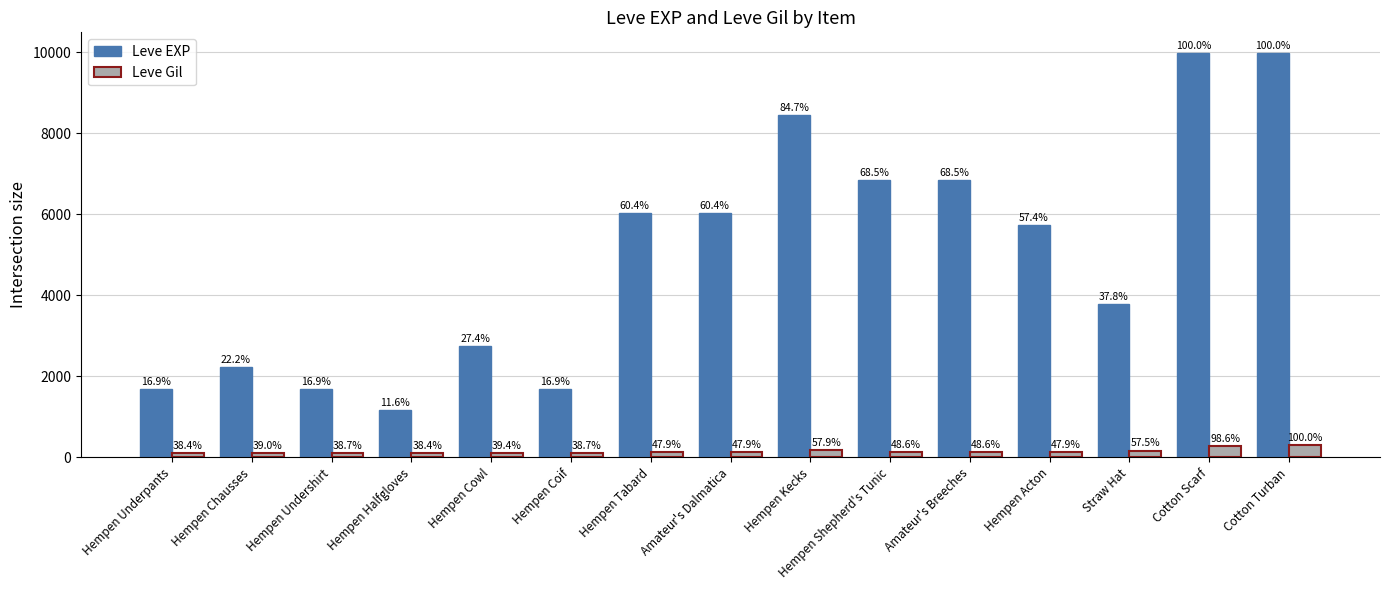

What is the sum of all Leve EXP values?

74880